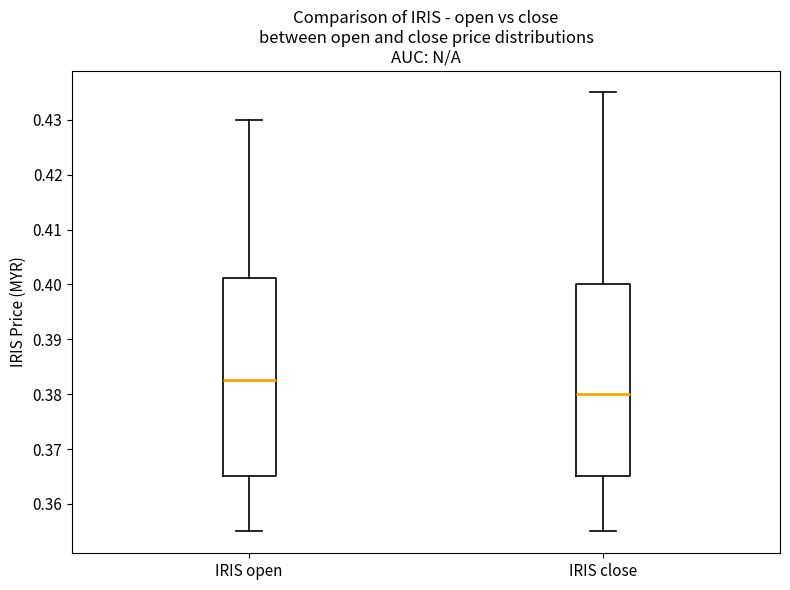

Where does the median line of the box for IRIS close sit on the y-axis? The values are not printed on the chart, so give them approximately, as read against the axis.

0.380